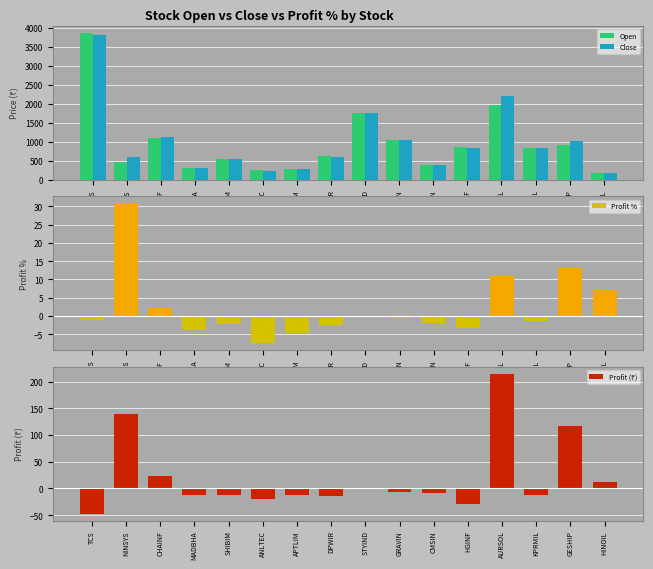

The Profit (₹) series shows -6.8 at MADBHA. True or false?

False